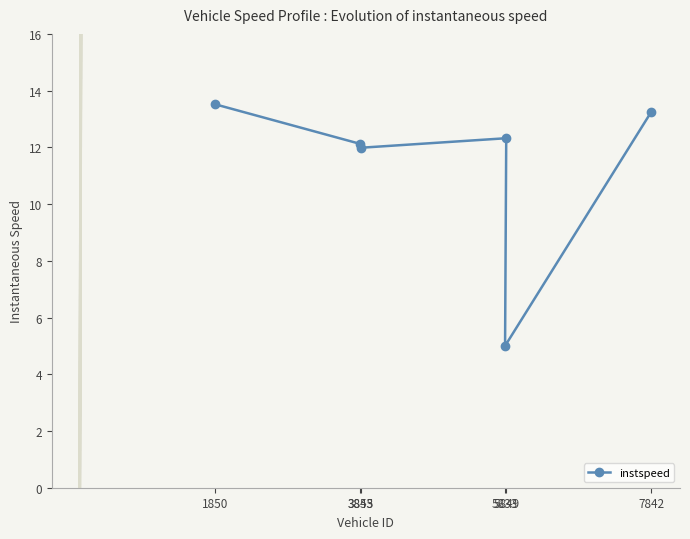

List the labels in order of value, smallest first.

5833, 3853, 3845, 5849, 7842, 1850